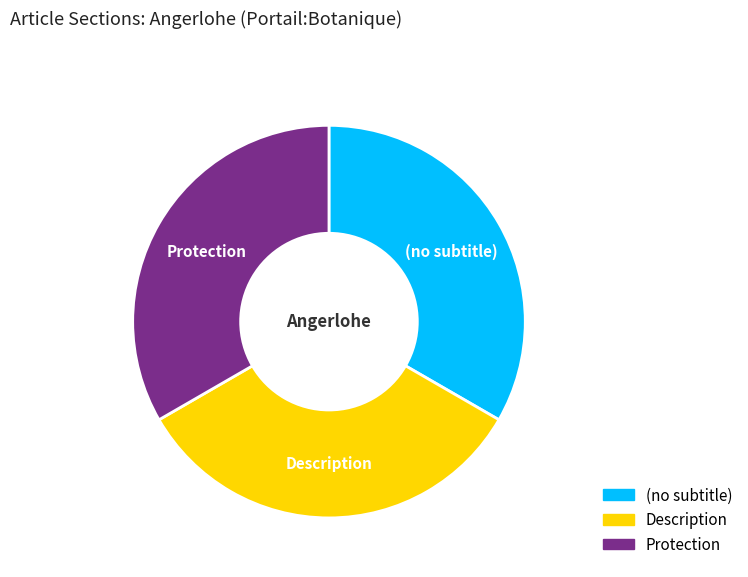

Do (no subtitle) and Protection together represent more than half of the pie?

Yes